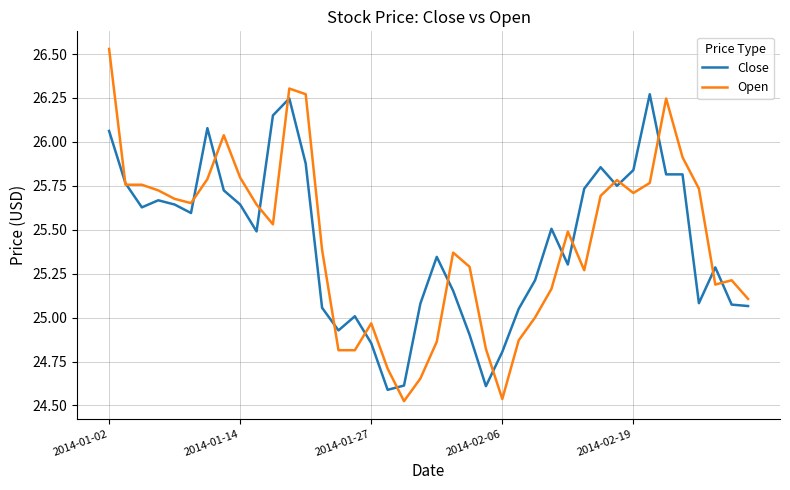

Which series has the largest range (max minus min)?

Open